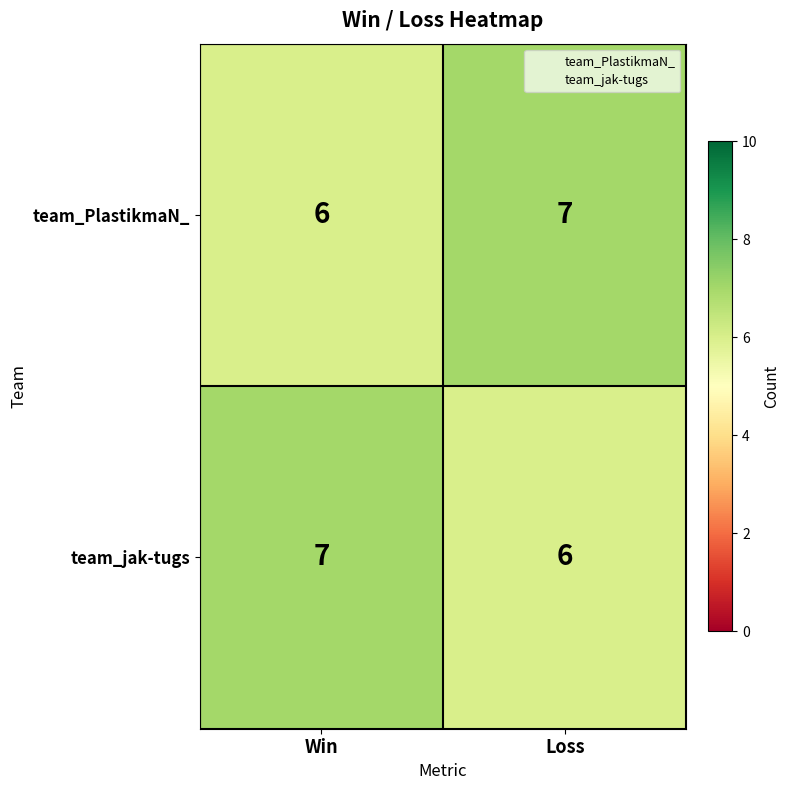

True or false: team_jak-tugs has a value of 9 at Loss.

False